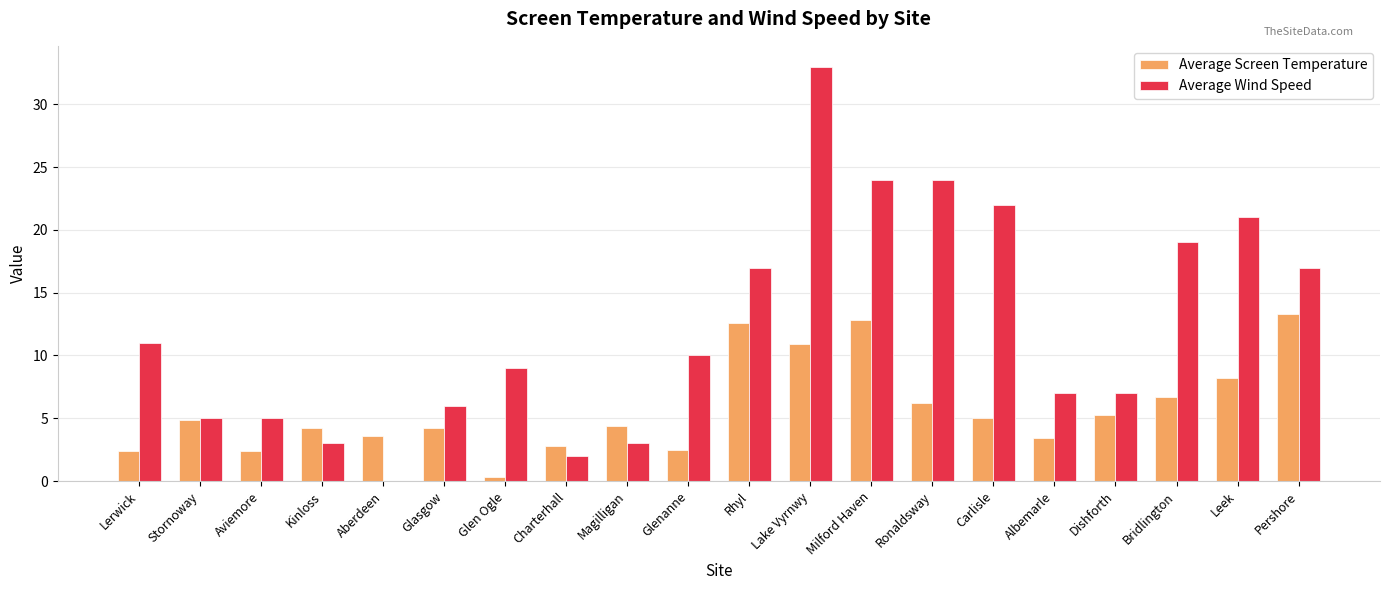

Is the value of Average Wind Speed at Dishforth greater than the value of Average Screen Temperature at Stornoway?

Yes